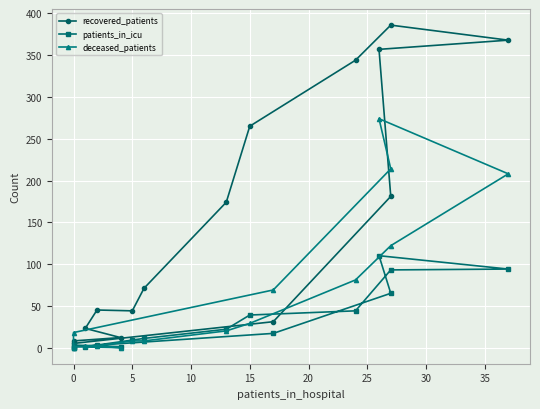

Is the value of deceased_patients at 5 greater than the value of patients_in_icu at 20?

No